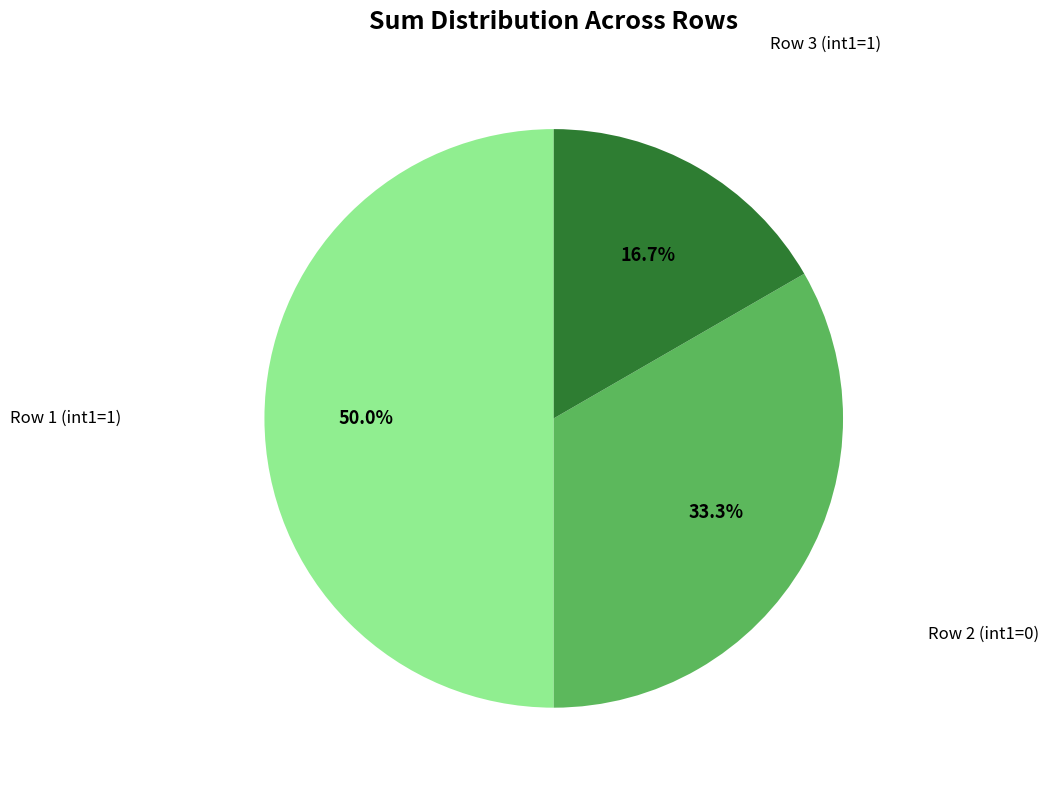

What is the largest slice in the pie chart?

Row 1 (int1=1)